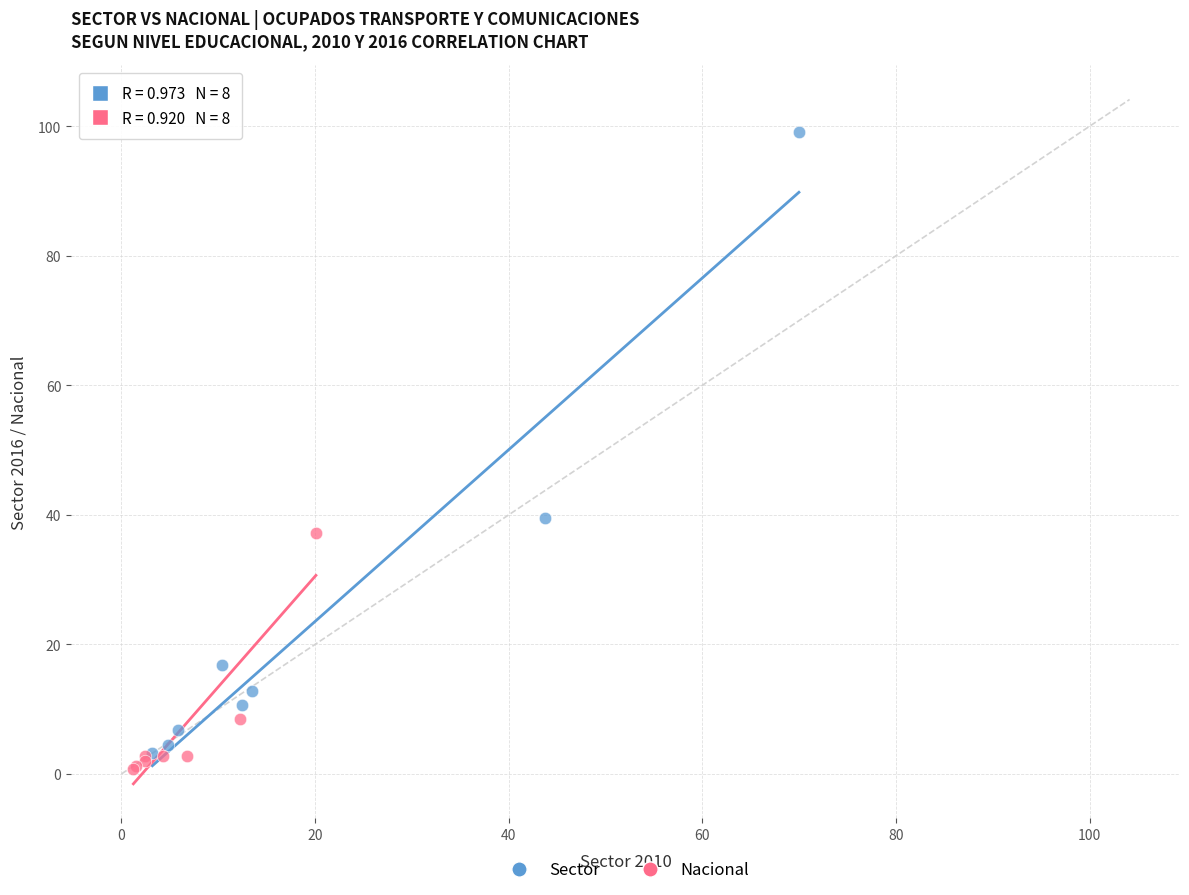

Which series has the largest Y range (max minus min)?

Sector